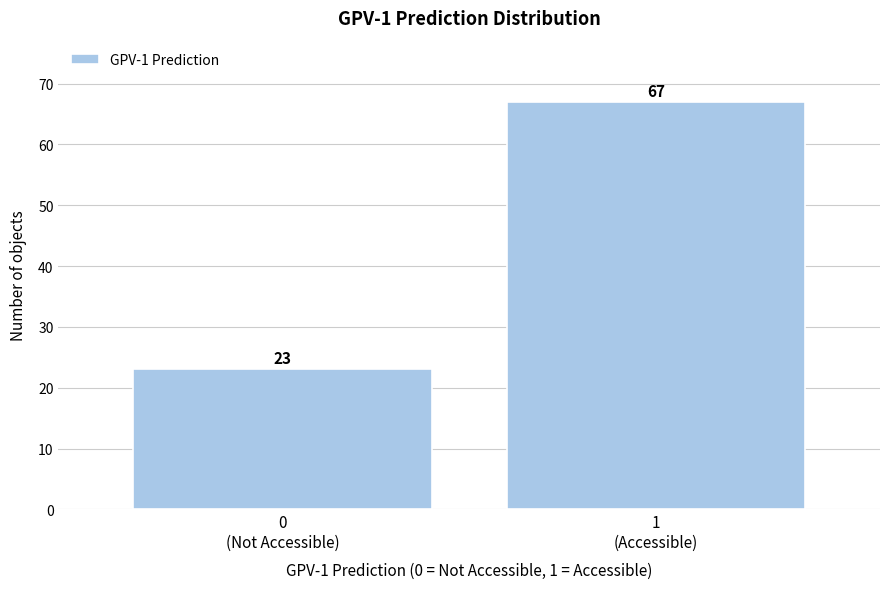

Reading left to right, what are all the values shown in this chart?

23	67